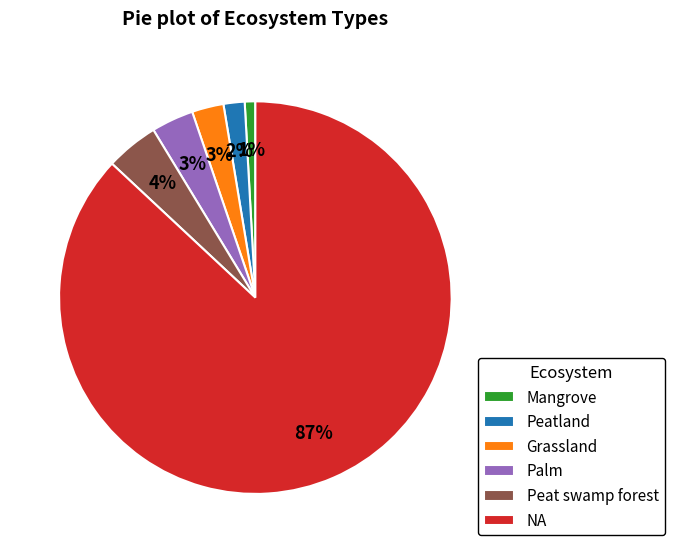

How many slices are in this pie chart?

6